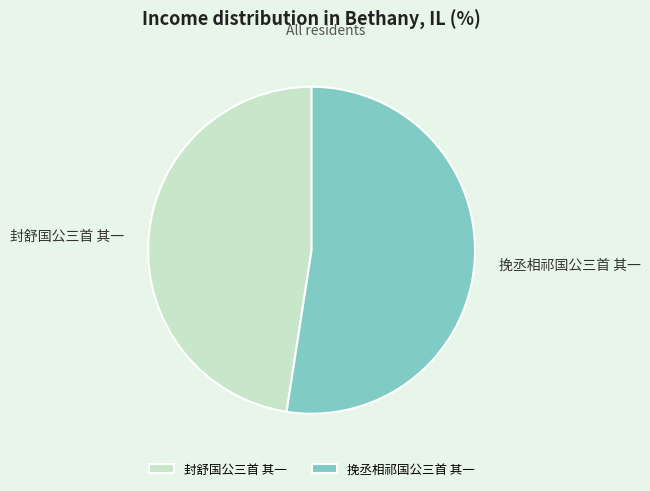

True or false: 挽丞相祁国公三首 其一 accounts for 61% of the total.

False